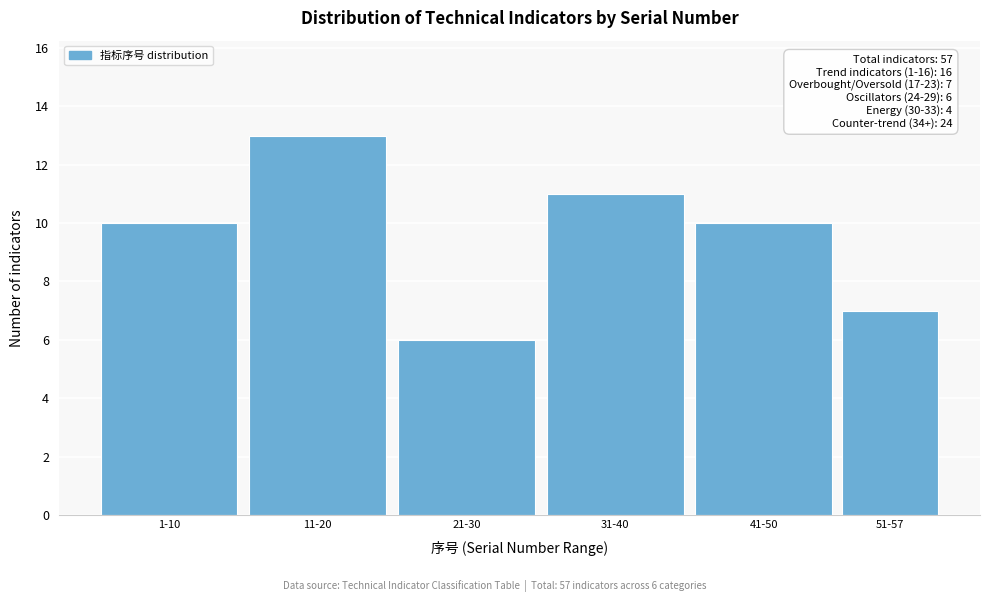

Reading right to left, transcribe all the data shown in this chart.

7	10	11	6	13	10